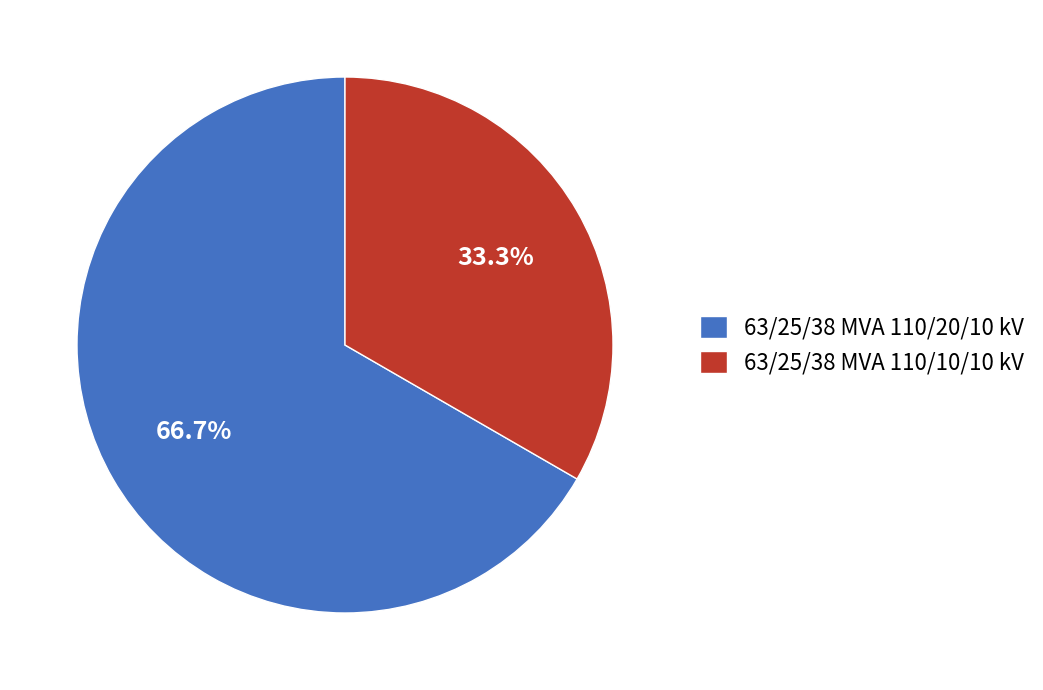

How many segments does this pie chart have?

2